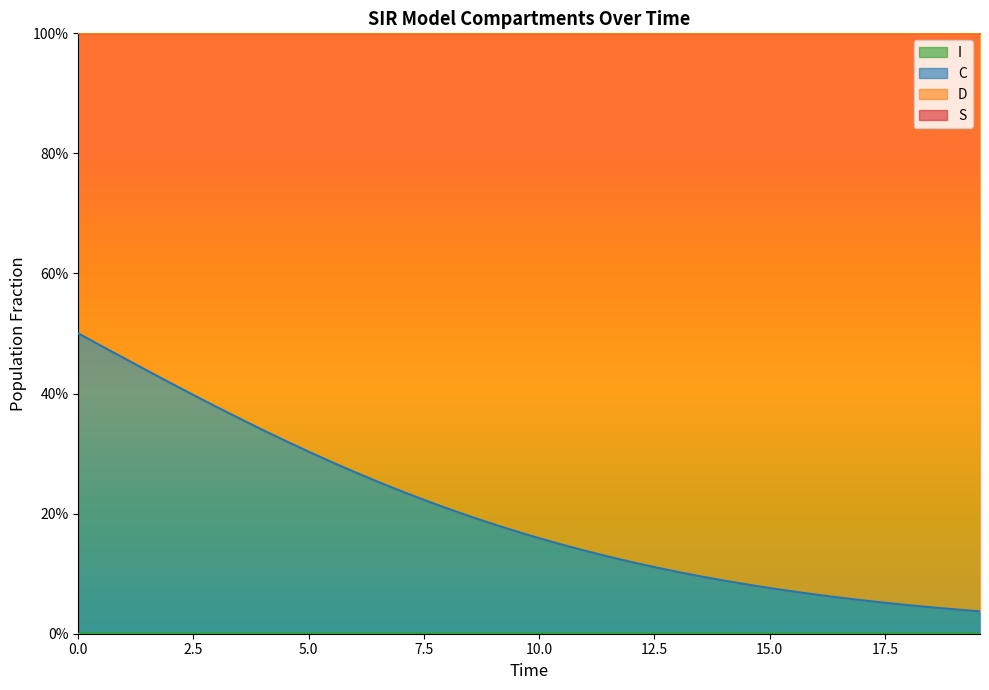

True or false: C and S cross at least once.

False